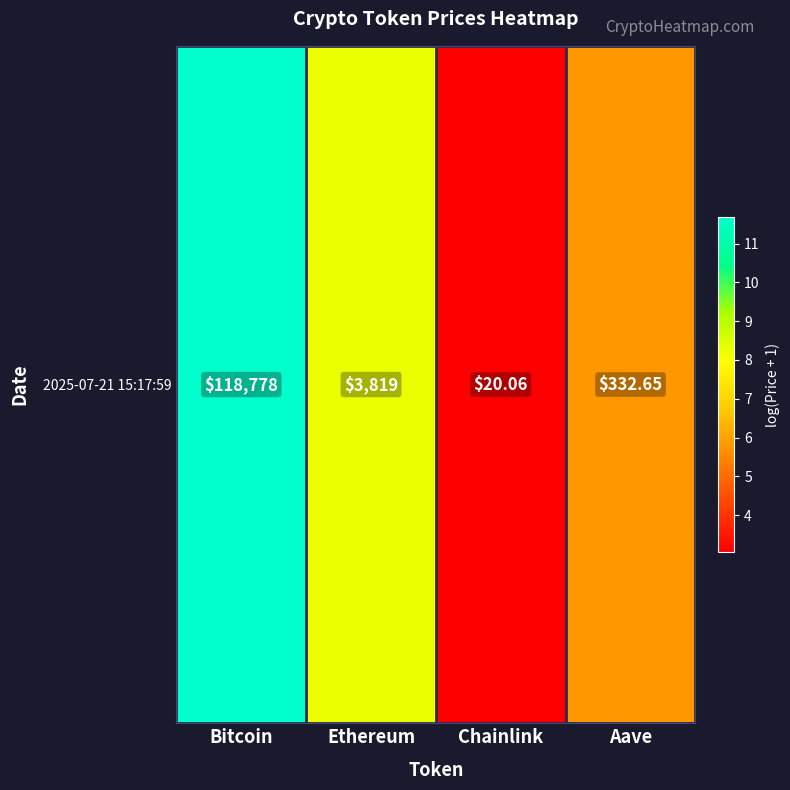

Which category has the lowest value across all series?

Chainlink